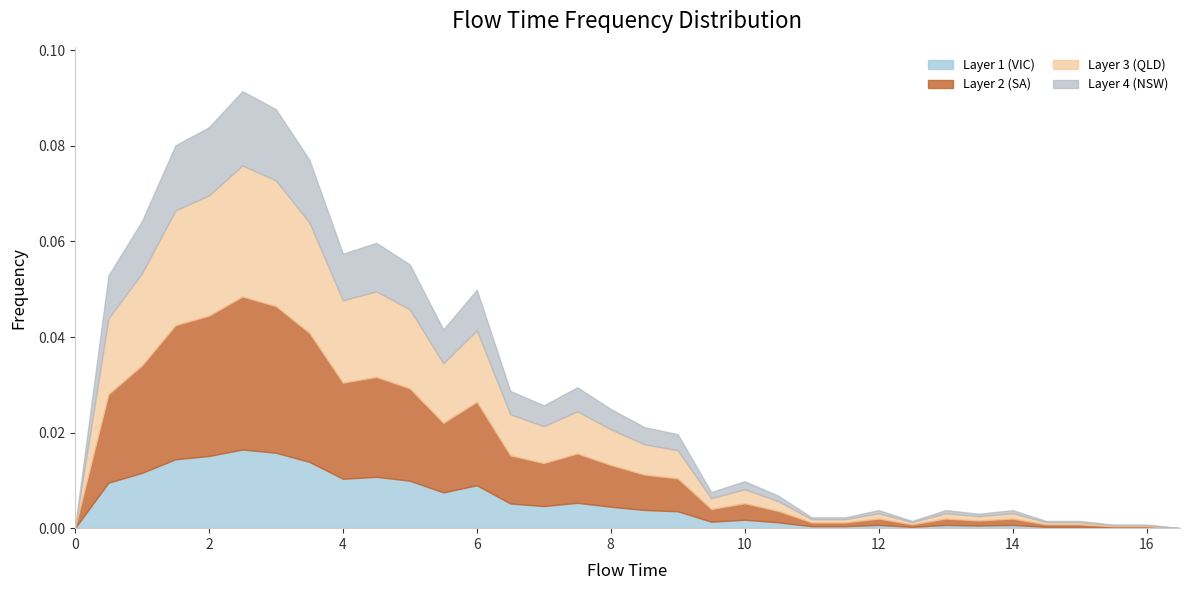

Reading left to right, extract all data points from this chart.

0.0=0.0	0.5=0.1	1.0=0.1	1.5=0.1	2.0=0.1	2.5=0.1	3.0=0.1	3.5=0.1	4.0=0.1	4.5=0.1	5.0=0.1	5.5=0.0	6.0=0.0	6.5=0.0	7.0=0.0	7.5=0.0	8.0=0.0	8.5=0.0	9.0=0.0	9.5=0.0	10.0=0.0	10.5=0.0	11.0=0.0	11.5=0.0	12.0=0.0	12.5=0.0	13.0=0.0	13.5=0.0	14.0=0.0	14.5=0.0	15.0=0.0	15.5=0.0	16.0=0.0	16.5=0.0